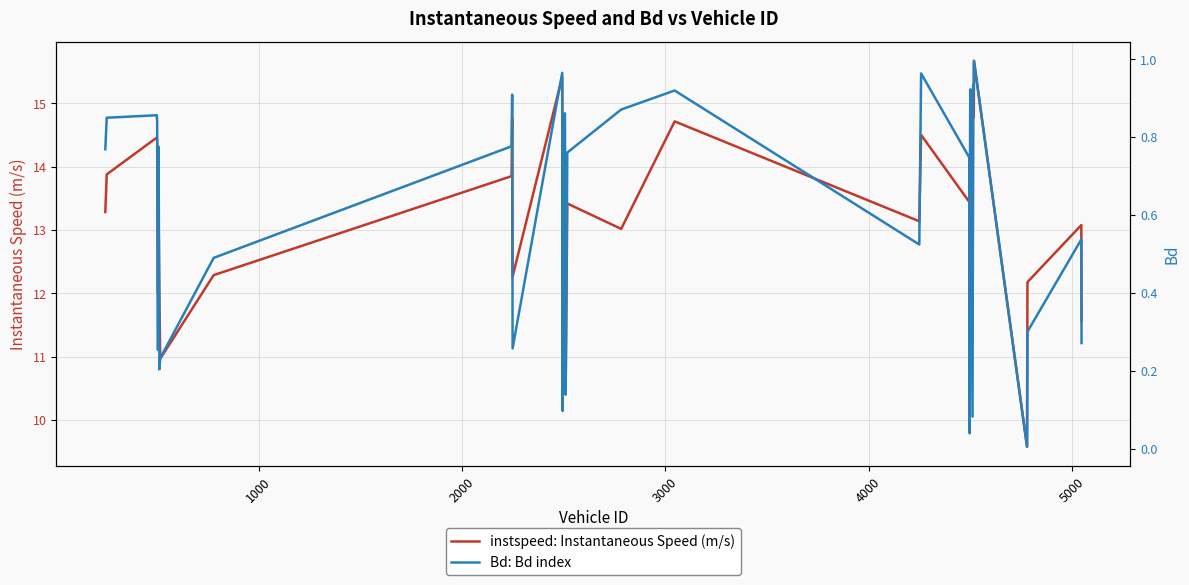

What is the lowest value of the instspeed: Instantaneous Speed (m/s) series?

9.6